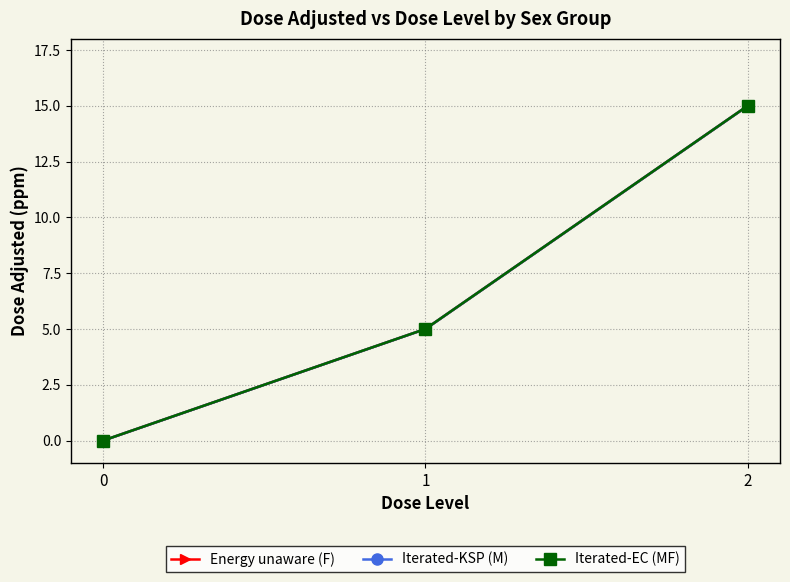

What is the total value across all series at 1?

15